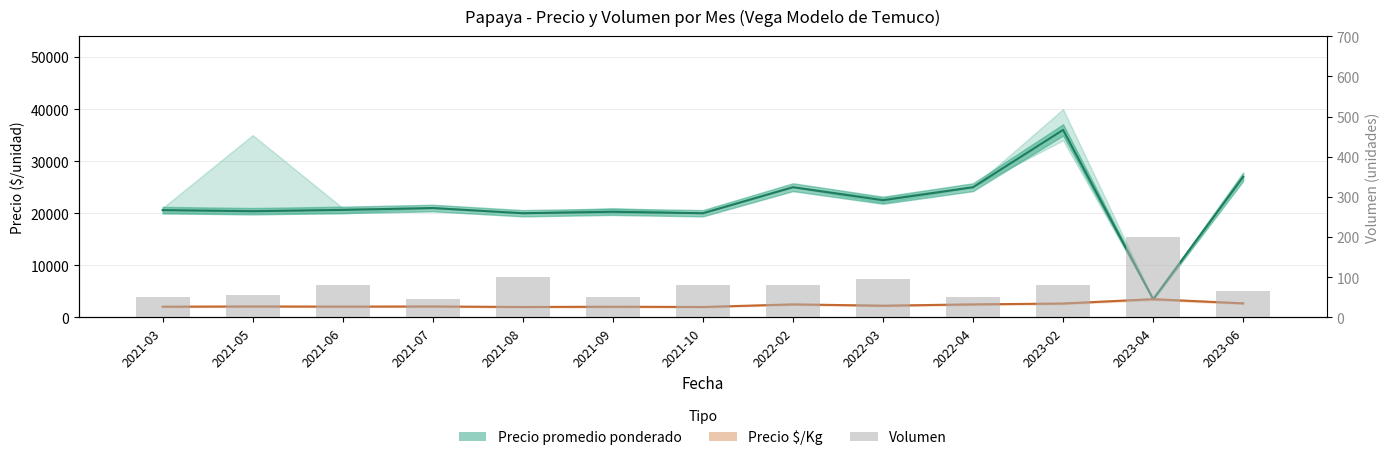

Which category has the lowest value across all series?

2021-07